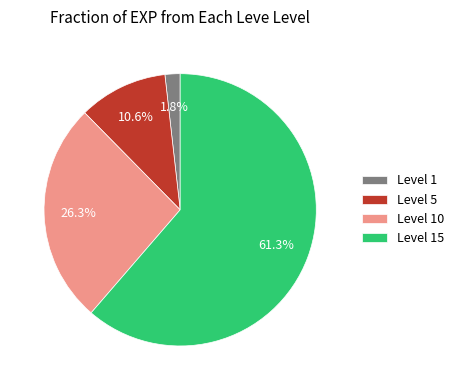

What percentage is NOT represented by Level 10?

73.7%